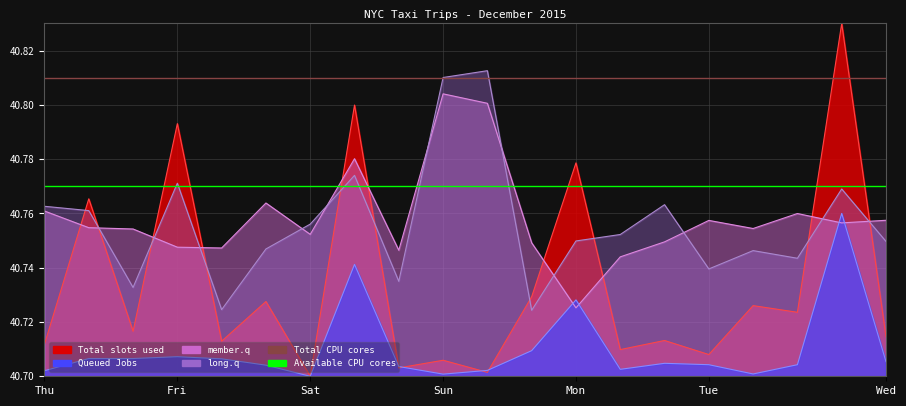

Which series has the largest total across all categories?

Total CPU cores